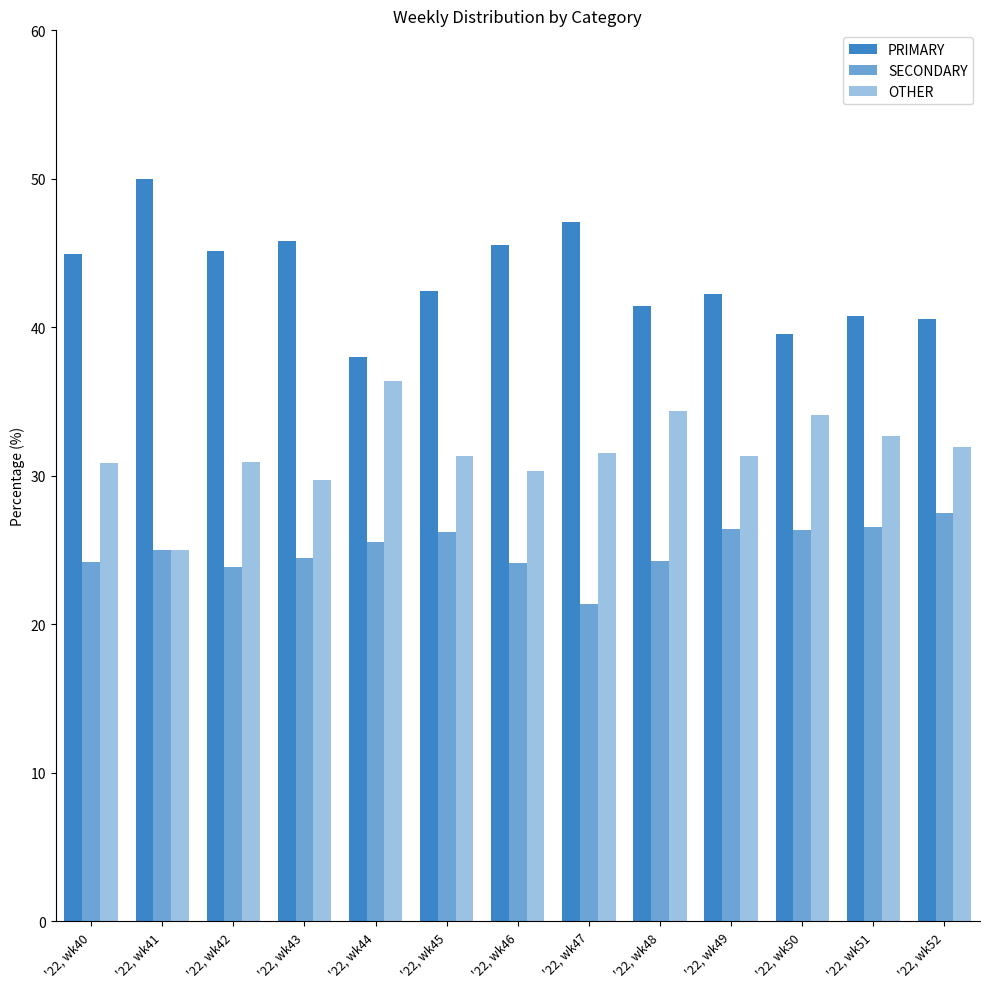

Does the chart contain any negative values?

No